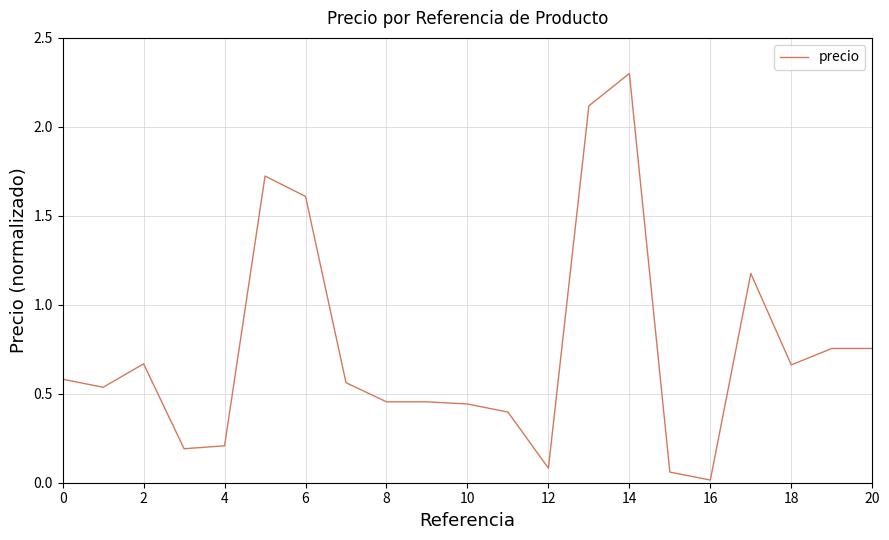

What is the greatest value displayed?

2.3